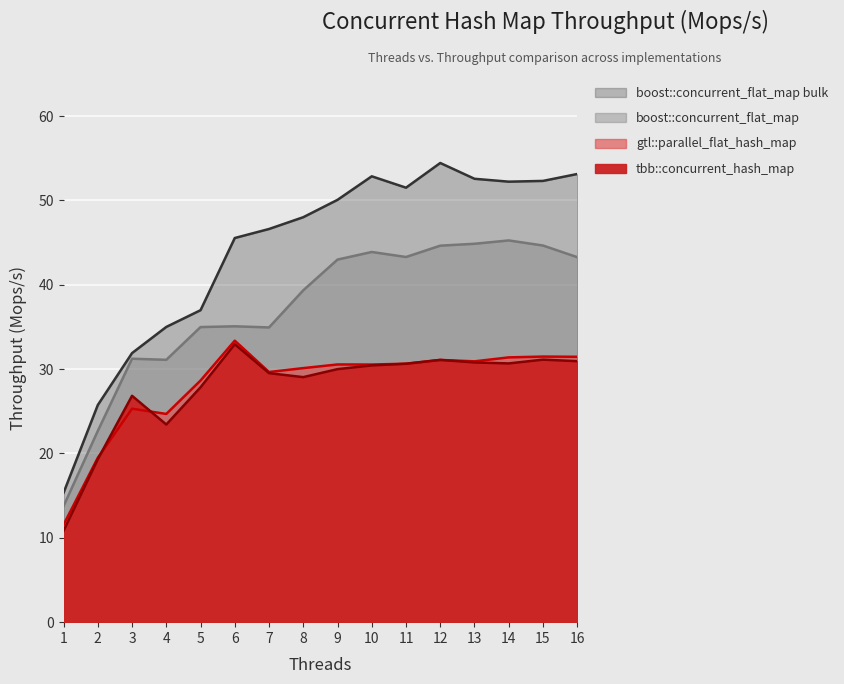

Where is the first local maximum for tbb::concurrent_hash_map?

3